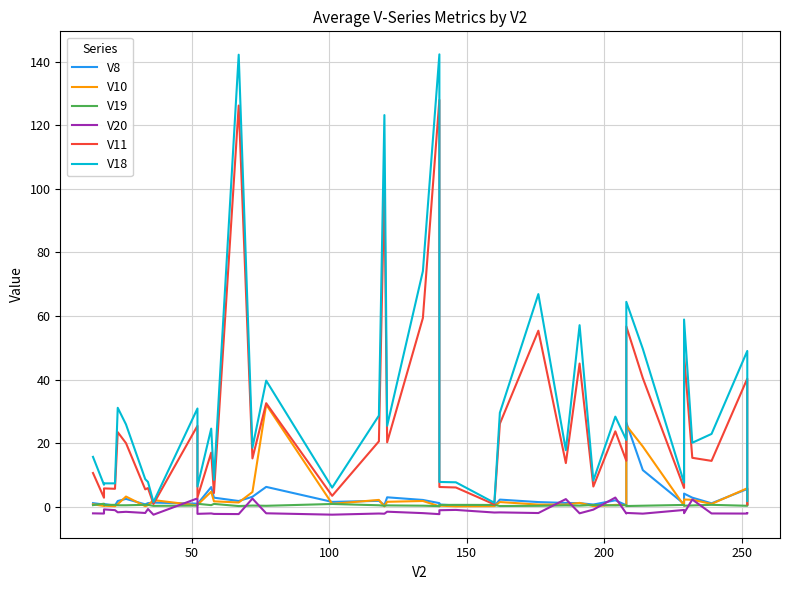

Reading left to right, transcribe all the data shown in this chart.

V8: 1.1	0.7	0.8	0.3	1.8	2.4	0.7	1.1	1.3	0.9	0.8	6.2	2.8	1.8	3.1	6.2	1.5	1.8	0.5	2.9	2.1	1.1	0.7	0.4	0.2	2.2	1.4	1.2	1.1	0.7	2.0	0.4	26.4	11.5	0.9	4.1	2.8	1.1	5.6	0.6
V10: 0.7	0.2	0.3	0.1	0.8	3.2	0.2	0.5	2.1	0.4	0.6	4.7	1.7	1.3	4.6	32.1	0.9	2.1	0.1	1.5	1.8	0.1	0.3	0.1	0.2	1.5	0.7	0.7	1.2	0.2	0.6	0.5	25.5	18.9	0.3	2.2	2.2	0.9	5.8	0.7
V19: 0.5	0.9	0.5	0.6	0.4	0.4	0.6	0.6	0.3	0.3	0.9	0.5	0.9	0.2	0.4	0.3	0.8	0.4	0.3	0.4	0.3	0.2	0.5	0.6	0.5	0.2	0.3	0.4	0.3	0.5	0.4	0.5	0.2	0.3	0.5	0.3	0.4	0.6	0.3	0.8
V20: -2.1	-2.2	-0.9	-1.1	-1.8	-1.6	-2.0	-0.7	-2.5	2.6	-2.3	-2.1	-2.3	-2.3	2.5	-2.1	-2.5	-2.2	-2.2	-1.6	-2.0	-2.4	-1.1	-1.0	-1.8	-1.8	-2.0	2.4	-2.1	-0.9	2.9	-2.2	-2.0	-2.2	-1.0	-2.1	2.2	-2.1	-2.2	-2.0
V11: 10.6	2.8	5.7	5.6	23.4	20.0	5.4	5.9	0.9	25.4	2.9	17.0	4.3	126.2	15.2	32.6	3.4	20.6	101.9	20.3	59.4	128.0	6.2	6.0	0.7	26.1	55.4	13.7	45.0	6.3	23.7	14.4	56.7	40.4	5.9	47.7	15.4	14.4	40.3	0.7
V18: 15.7	6.9	7.3	7.3	31.1	25.9	8.7	7.8	1.4	30.9	6.3	24.6	8.4	142.2	18.6	39.7	6.0	28.7	123.2	25.4	74.1	142.3	7.8	7.7	1.2	29.6	66.9	17.8	57.1	8.2	28.3	21.0	64.4	49.7	7.6	58.9	20.1	22.9	49.0	1.8